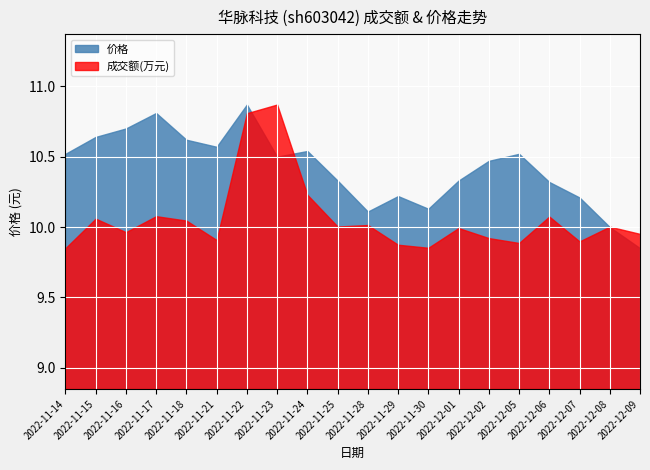

What position from the left is 2022-12-01?

14